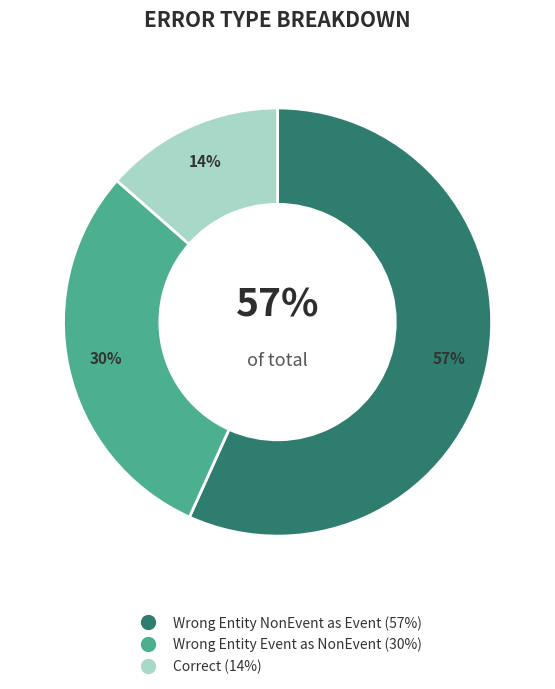

What percentage is NOT represented by Wrong_Entity_NonEvent_as_Event?

43.2%